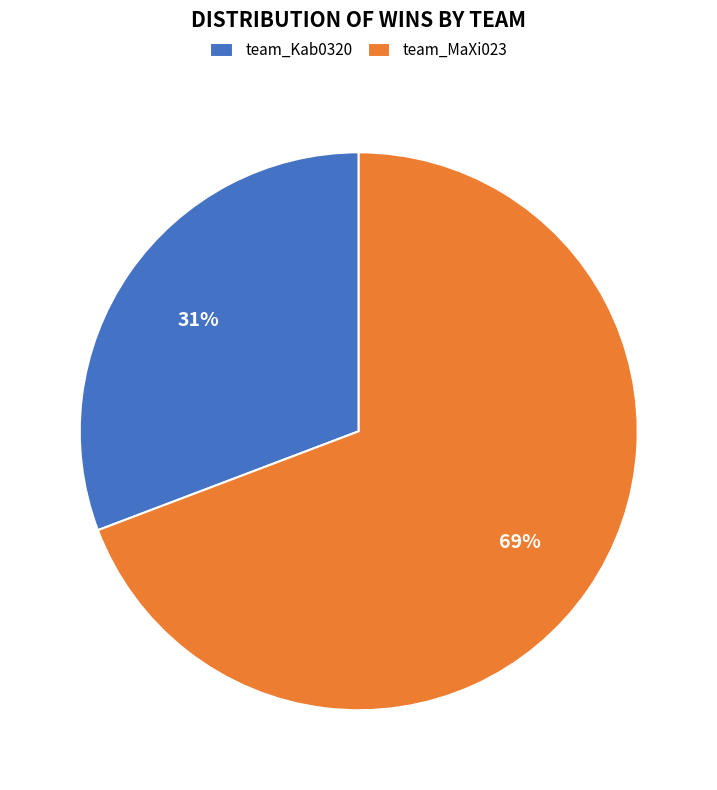

Between team_MaXi023 and team_Kab0320, which is larger?

team_MaXi023